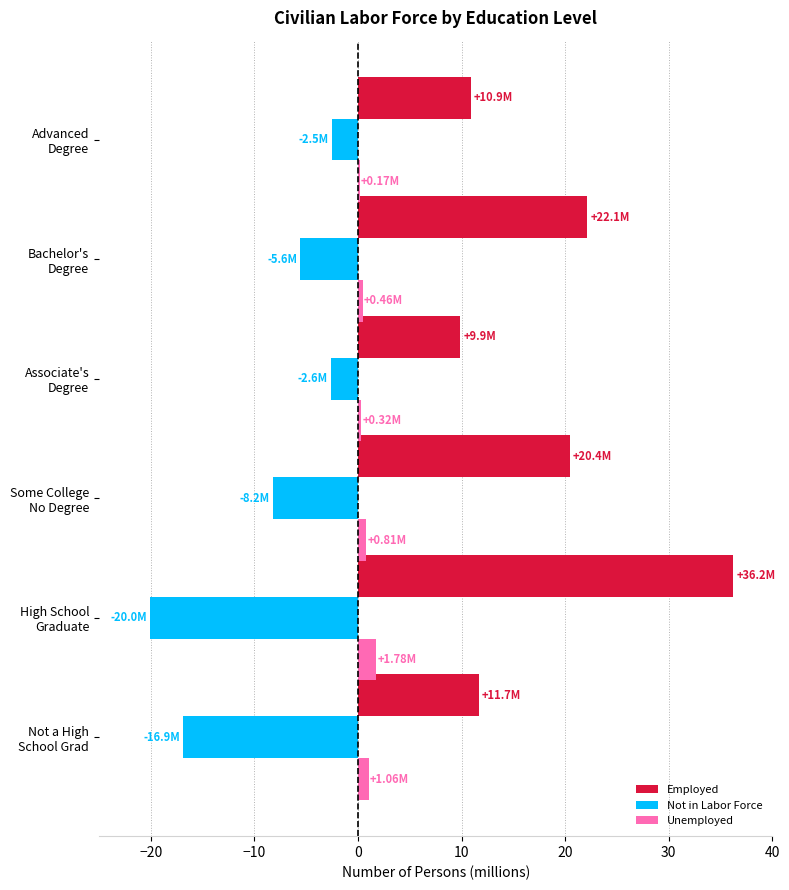

How many data points does each series have?

6